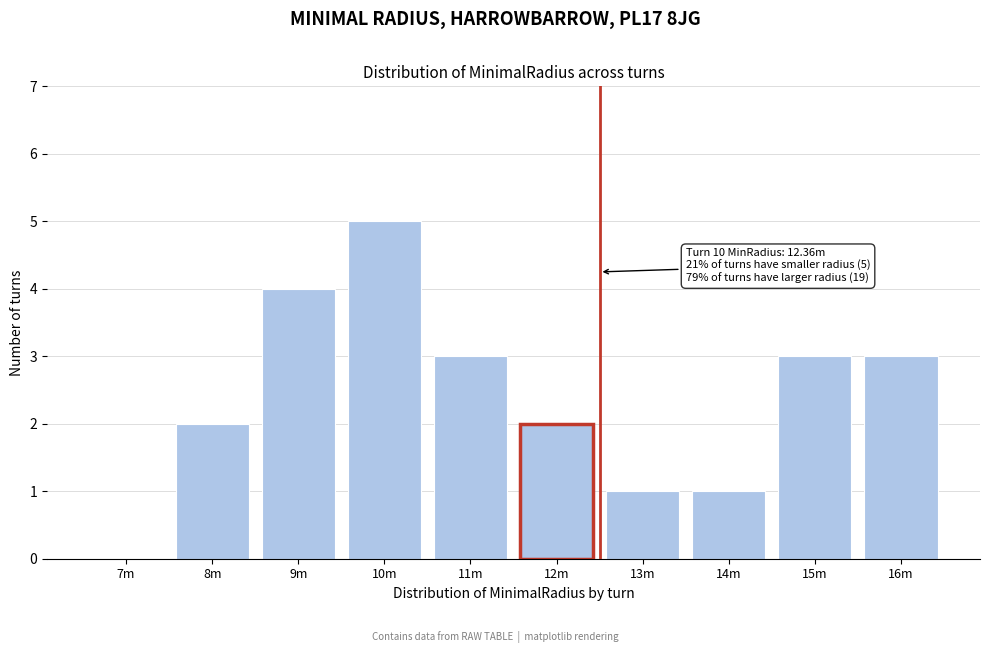

Reading right to left, extract all data points from this chart.

16m=3	15m=3	14m=1	13m=1	12m=2	11m=3	10m=5	9m=4	8m=2	7m=0